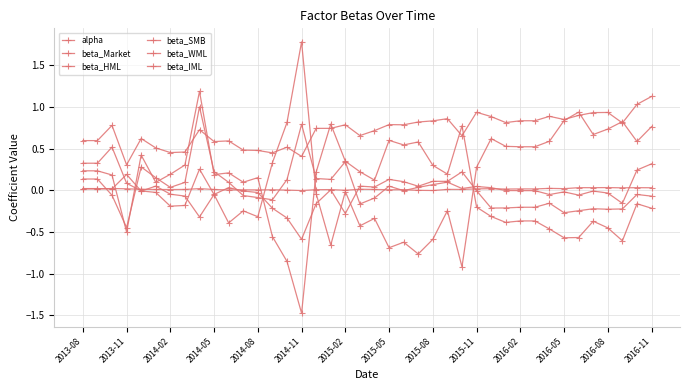

How many series are shown in this chart?

6